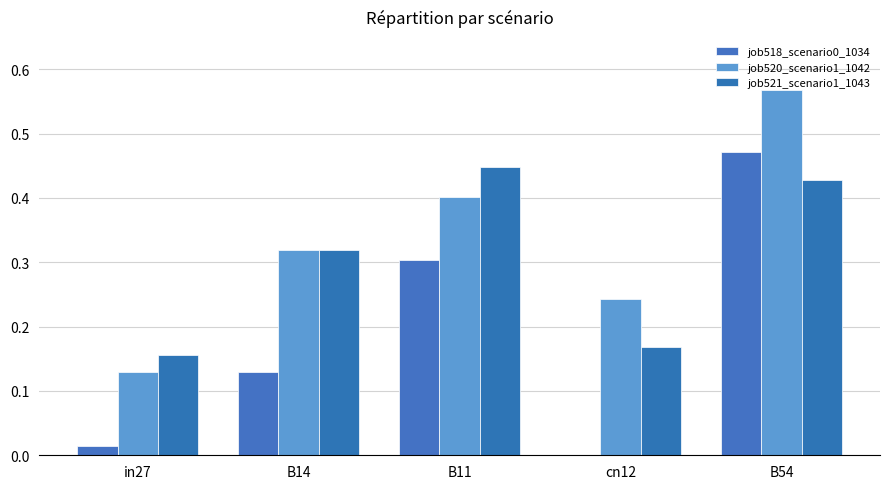

What is the difference between the maximum and minimum values in the job521_scenario1_1043 series?

0.3